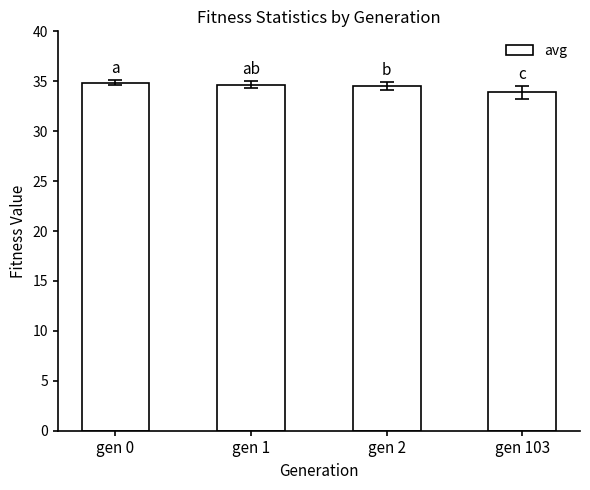

What is the average value?

34.5